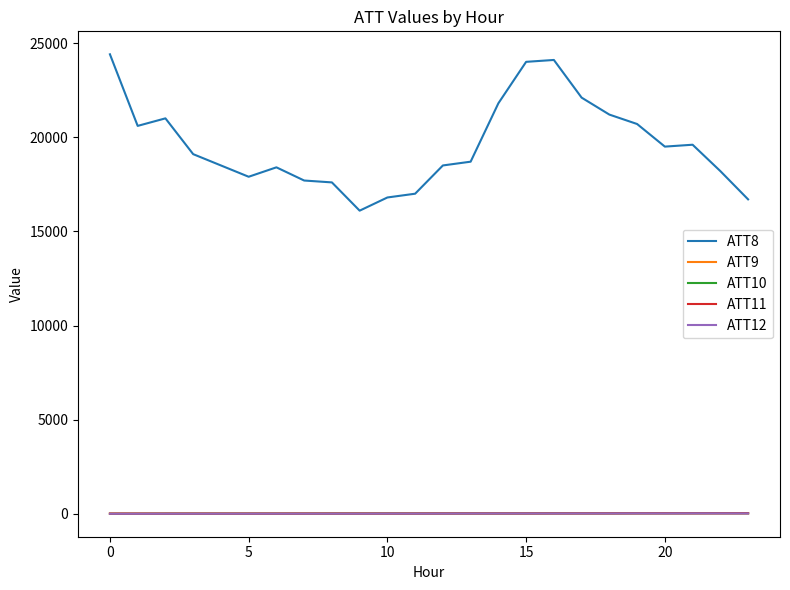

How many values in the ATT10 series exceed 24?

13